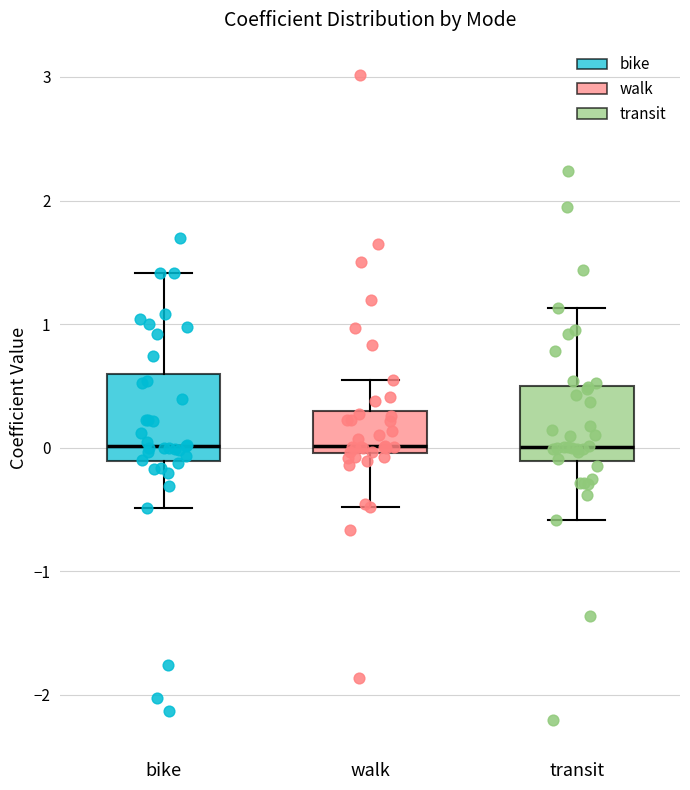

Where does the lower whisker of the box for bike end on the y-axis? The values are not printed on the chart, so give them approximately, as read against the axis.

-0.5